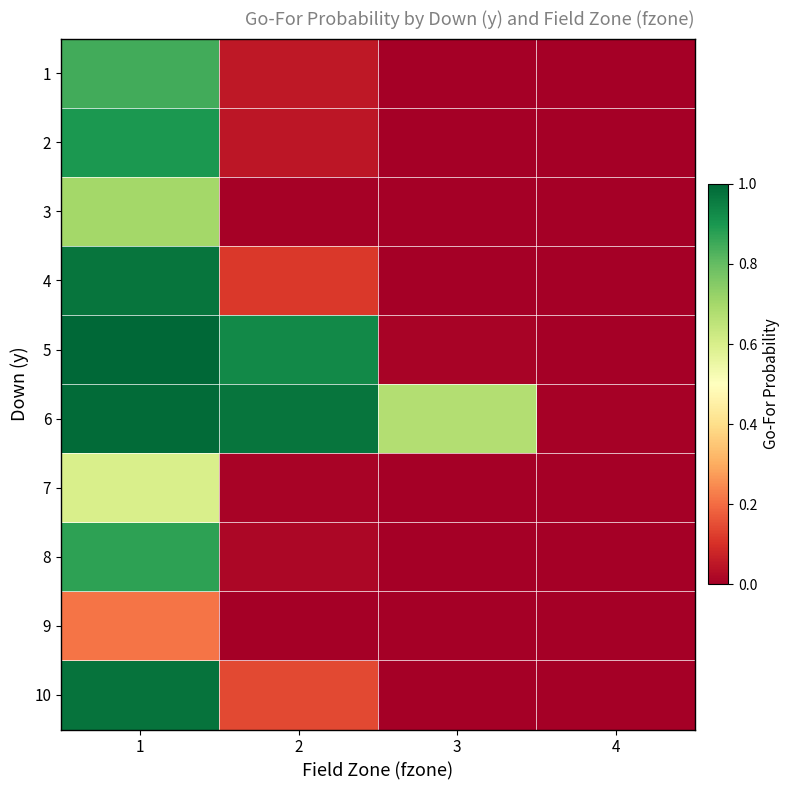

Which series has the widest spread of values?

5